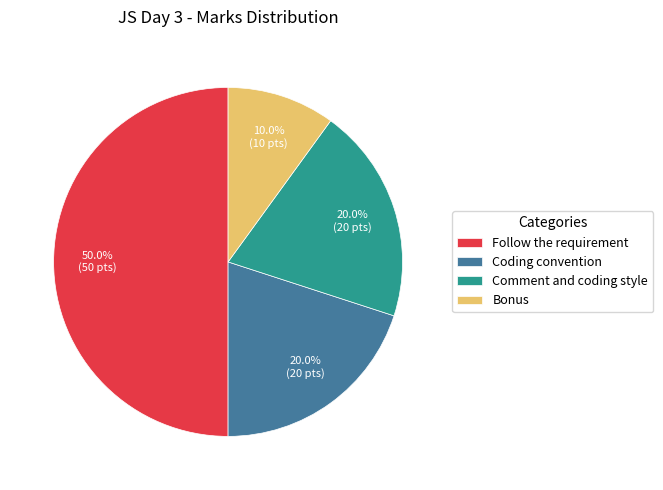

Between Follow the requirement and Bonus, which is larger?

Follow the requirement